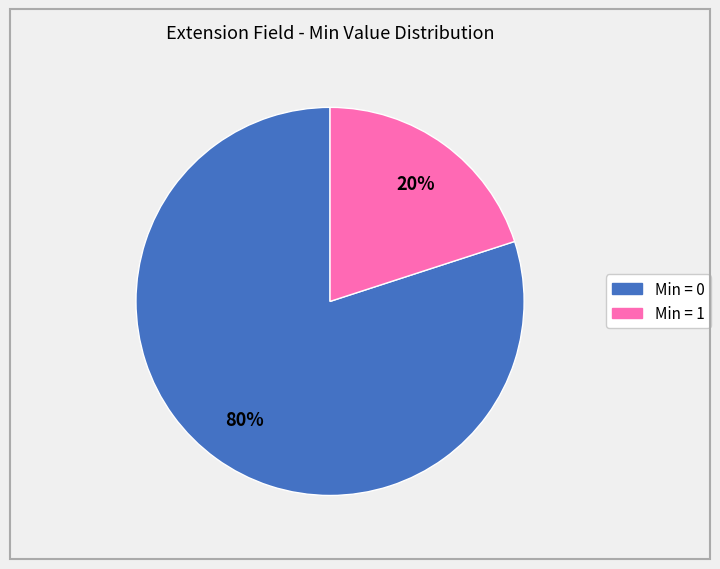

To the nearest percent, what is the difference between the largest and smallest slice percentages?

60%